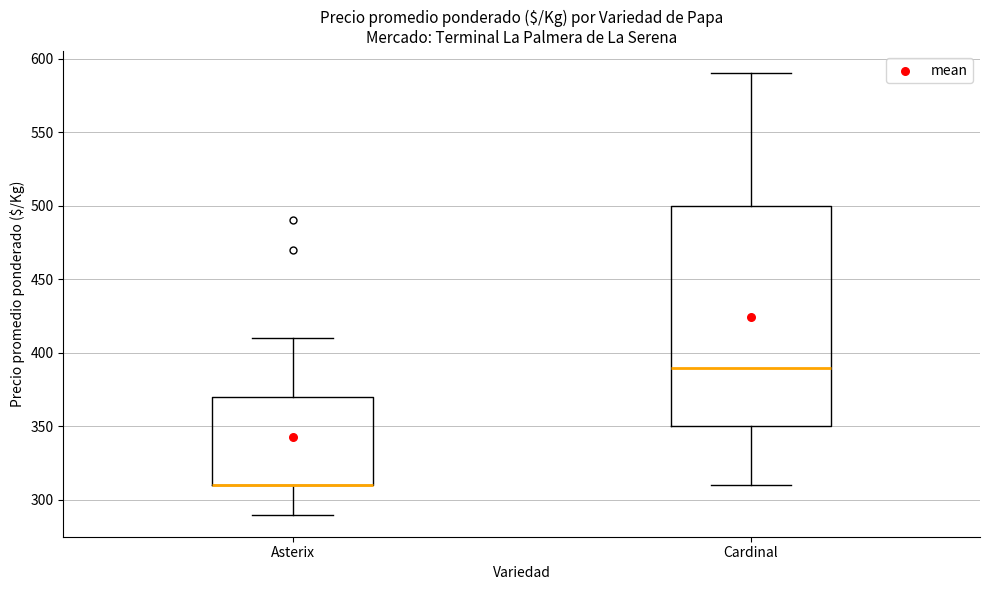

Where does the lower whisker of the box for Asterix end on the y-axis? The values are not printed on the chart, so give them approximately, as read against the axis.

290